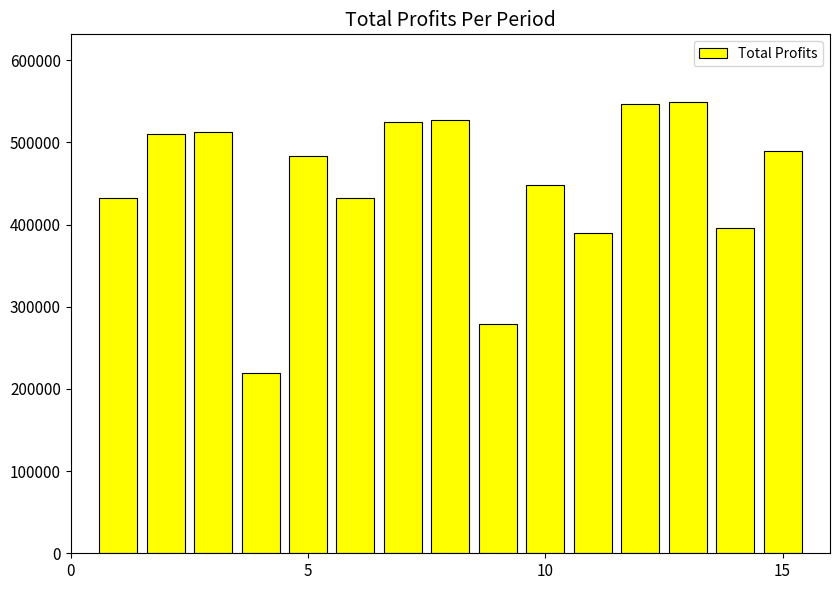

What is the average value?

449365.6